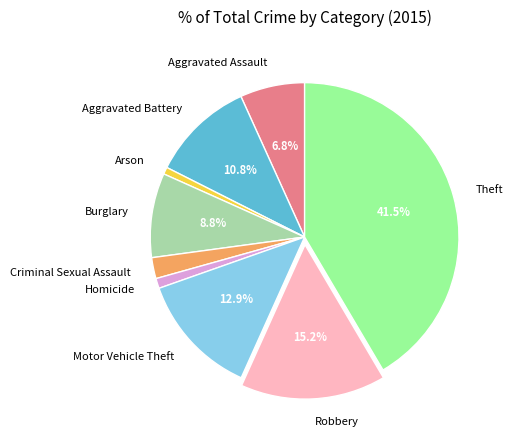

Is it true that Homicide is 11% of the pie?

False